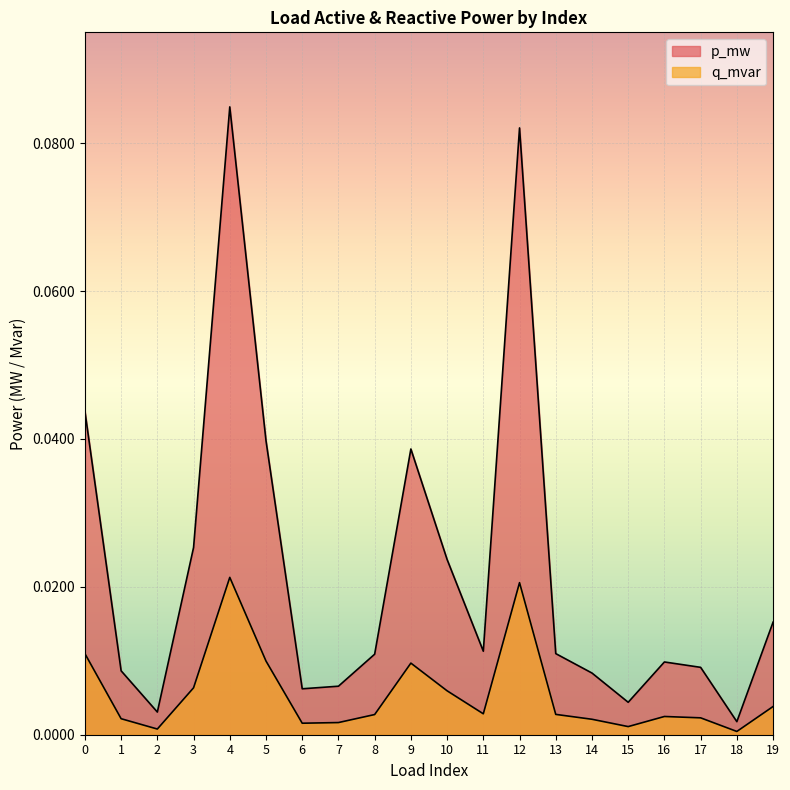

How many interior local peaks does the p_mw series have?

4